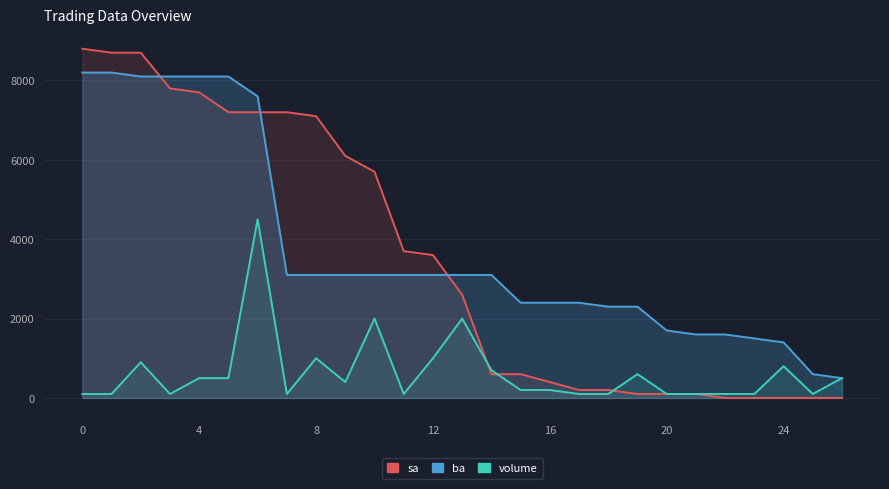

Is it true that sa equals 68 at 20?

False